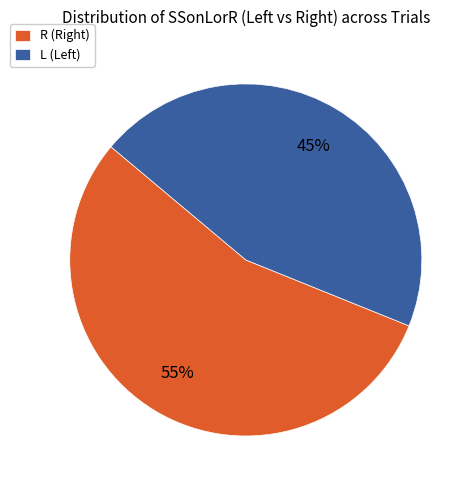

What is the smallest slice in the pie chart?

L